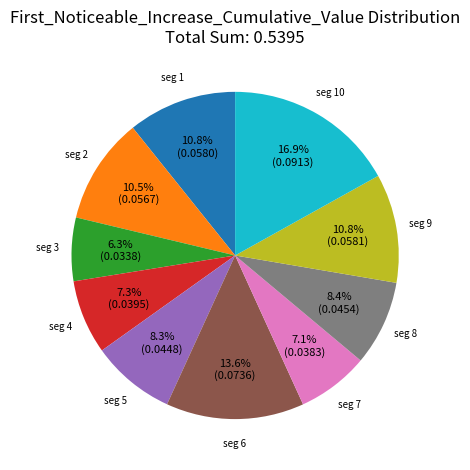

Is there any slice that represents more than half of the pie?

No